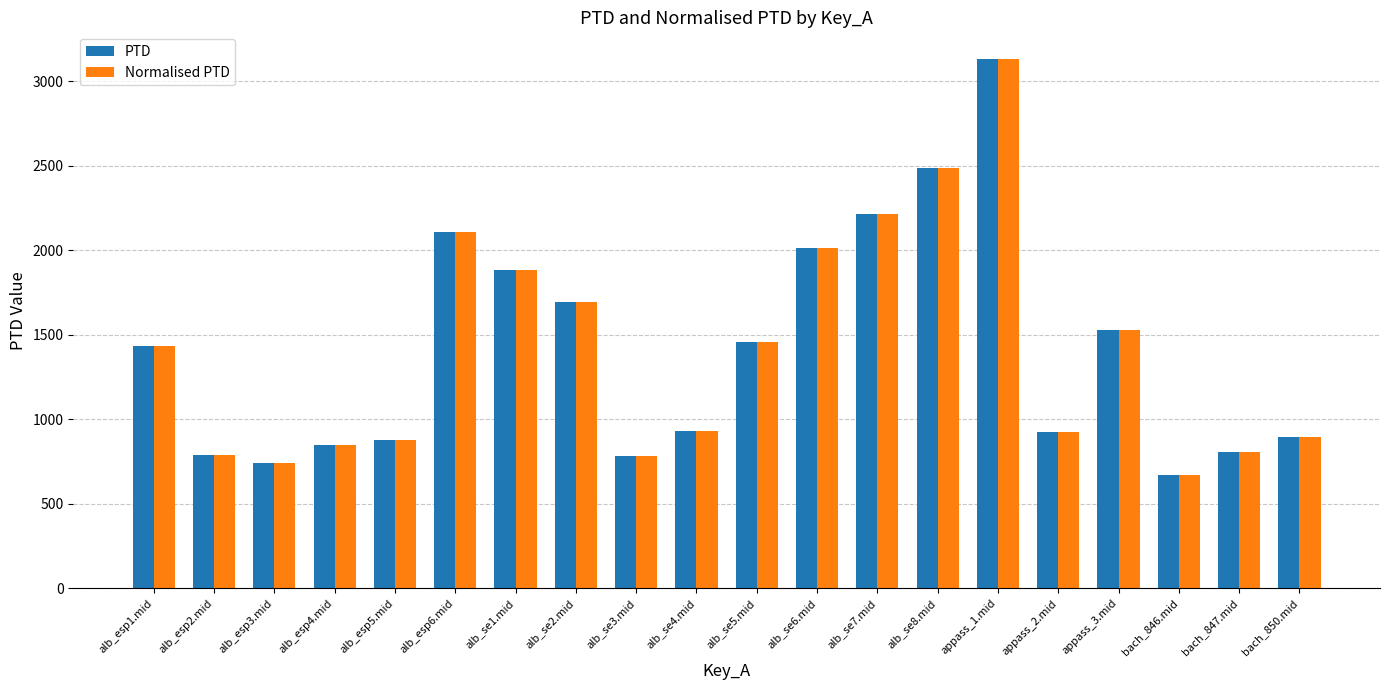

What is the sum of the PTD values at alb_se8.mid and alb_esp6.mid?

4593.3